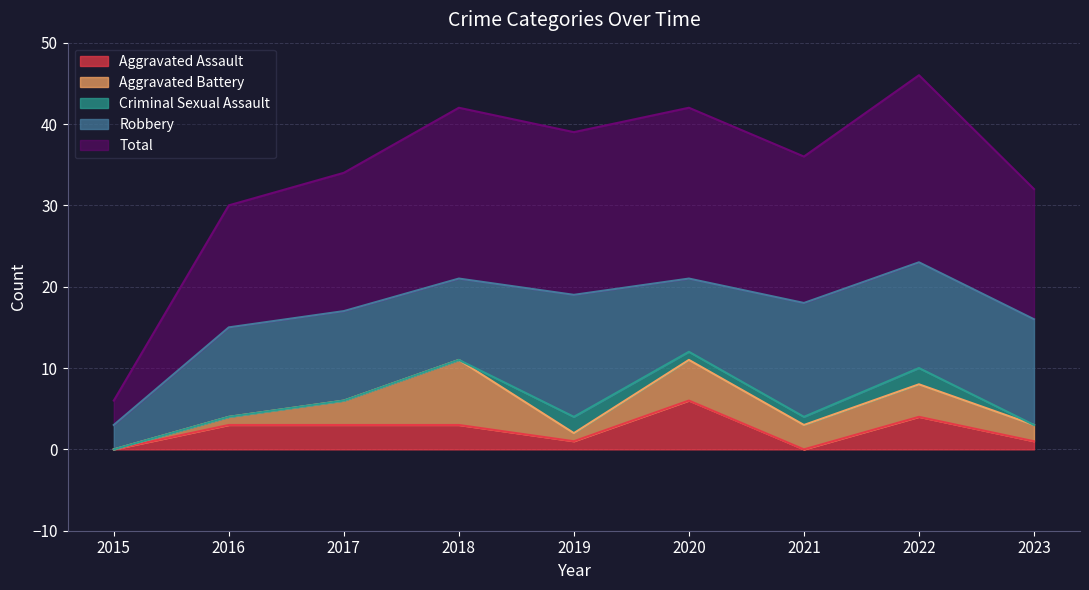

What are all the series names shown in the legend?

Aggravated Assault, Aggravated Battery, Criminal Sexual Assault, Robbery, Total